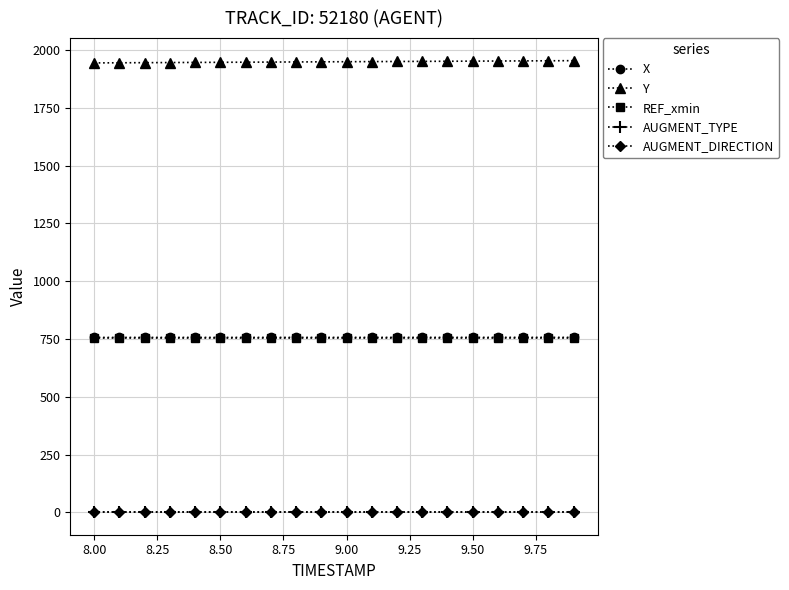

True or false: AUGMENT_TYPE and X intersect in this chart.

False